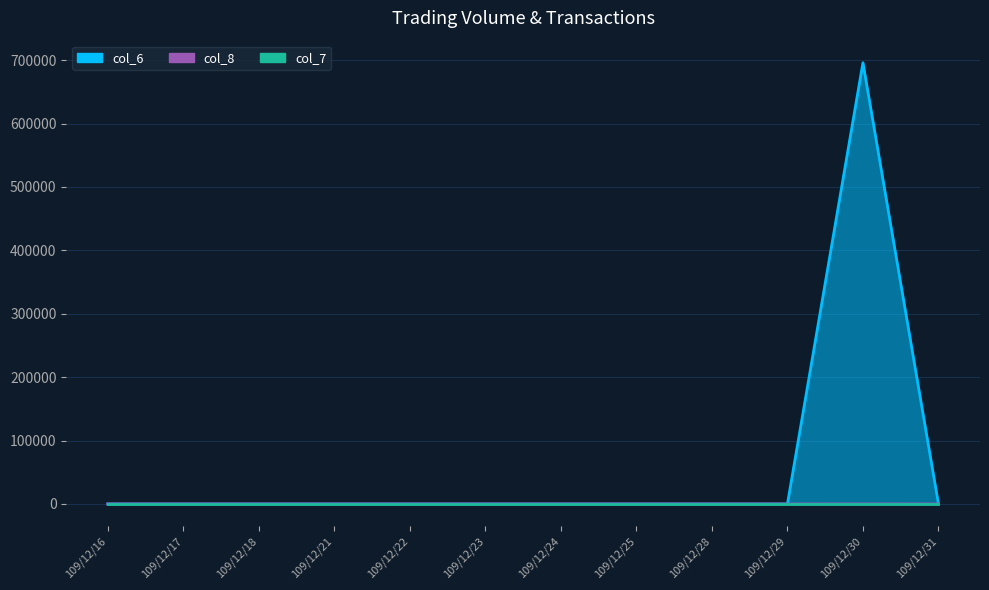

True or false: col_8 has a value of 11 at 109/12/30.

True